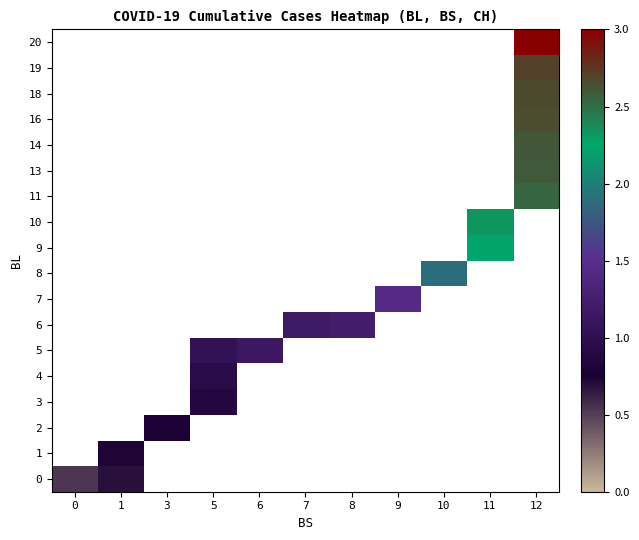

What is the smallest value displayed?

0.5